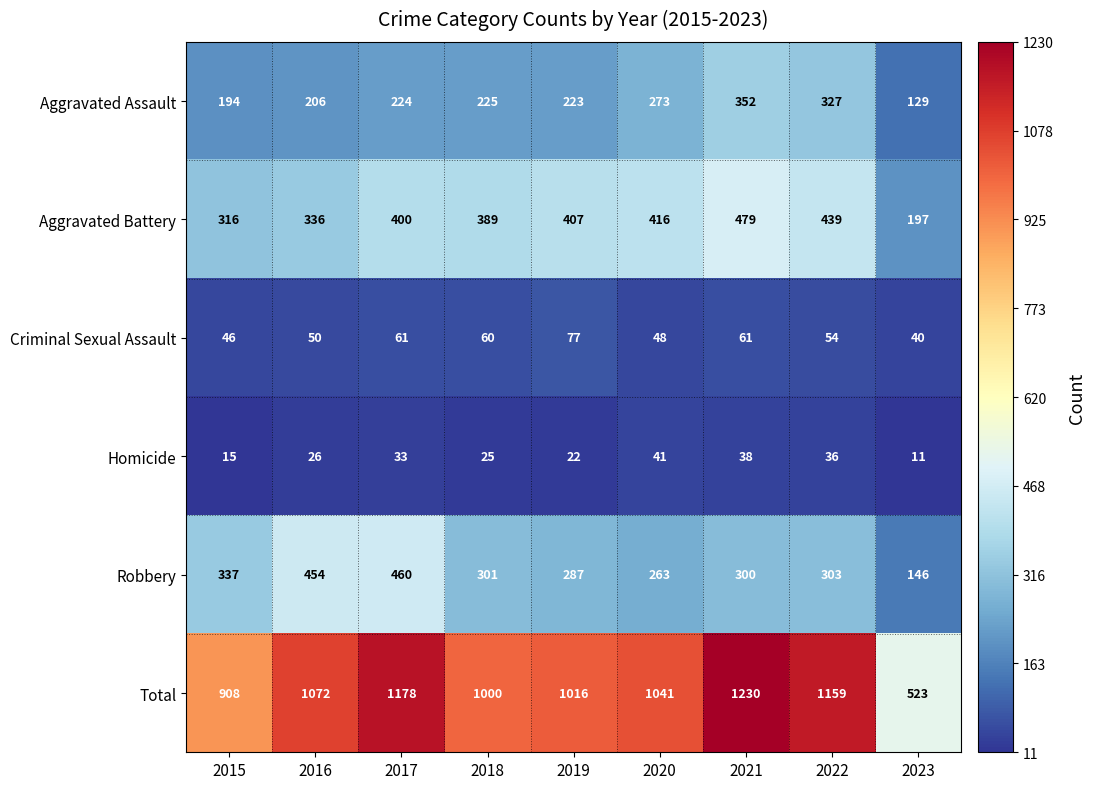

At which category is the sum across all series the highest?

2021